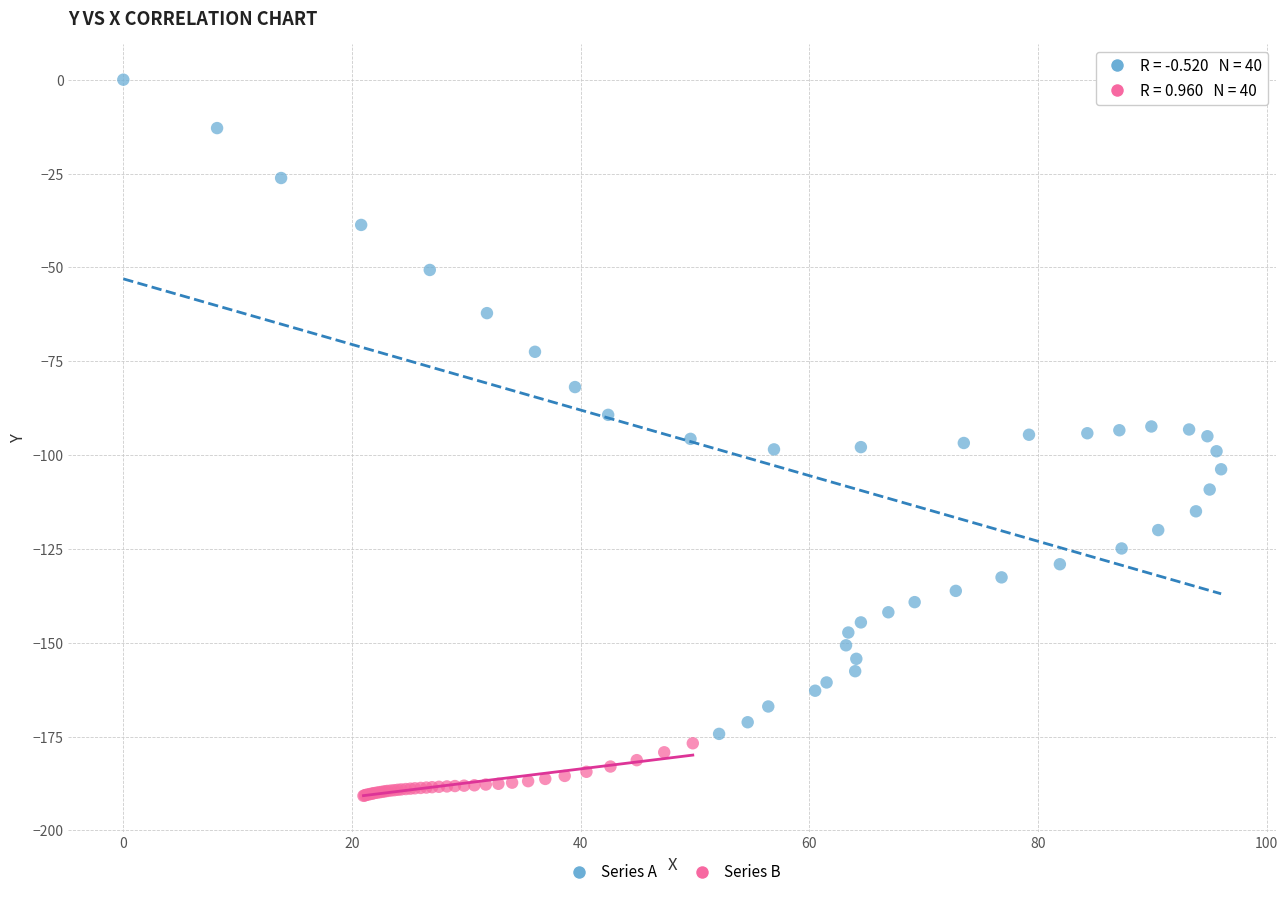

Which series reaches the minimum Y coordinate?

Series B